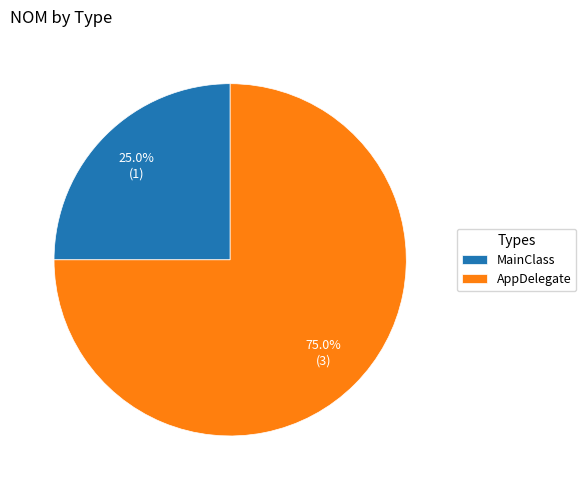

Count the number of slices in the pie.

2